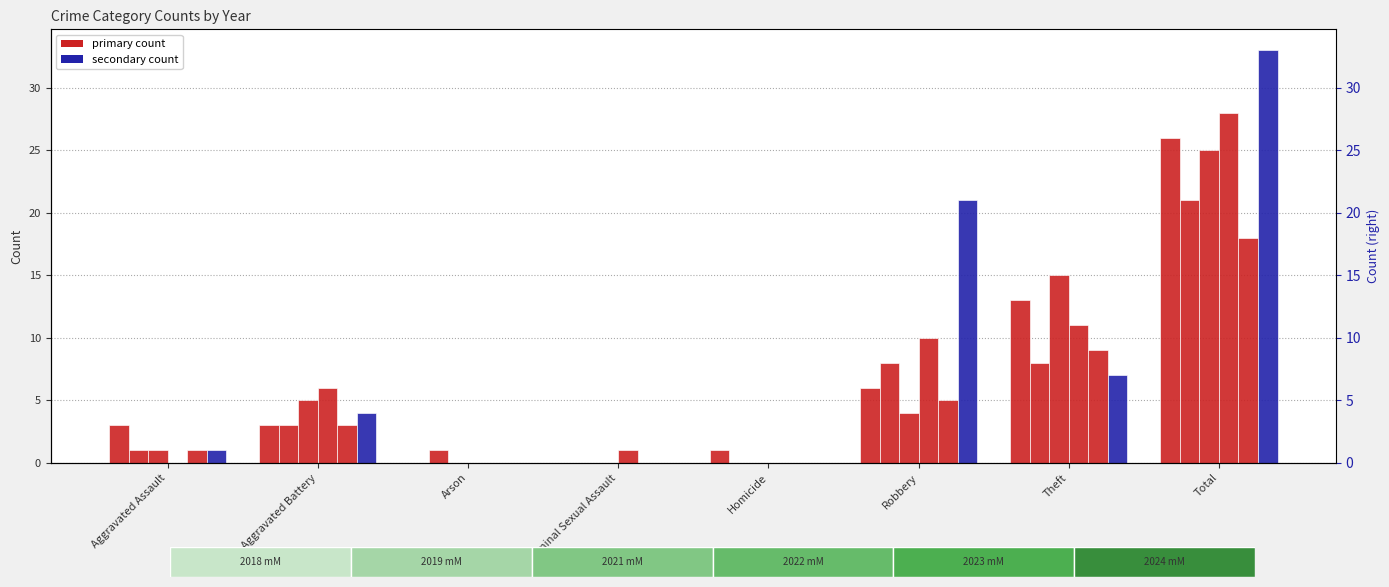

Where does the 2018 series first go above 4?

Aggravated Battery